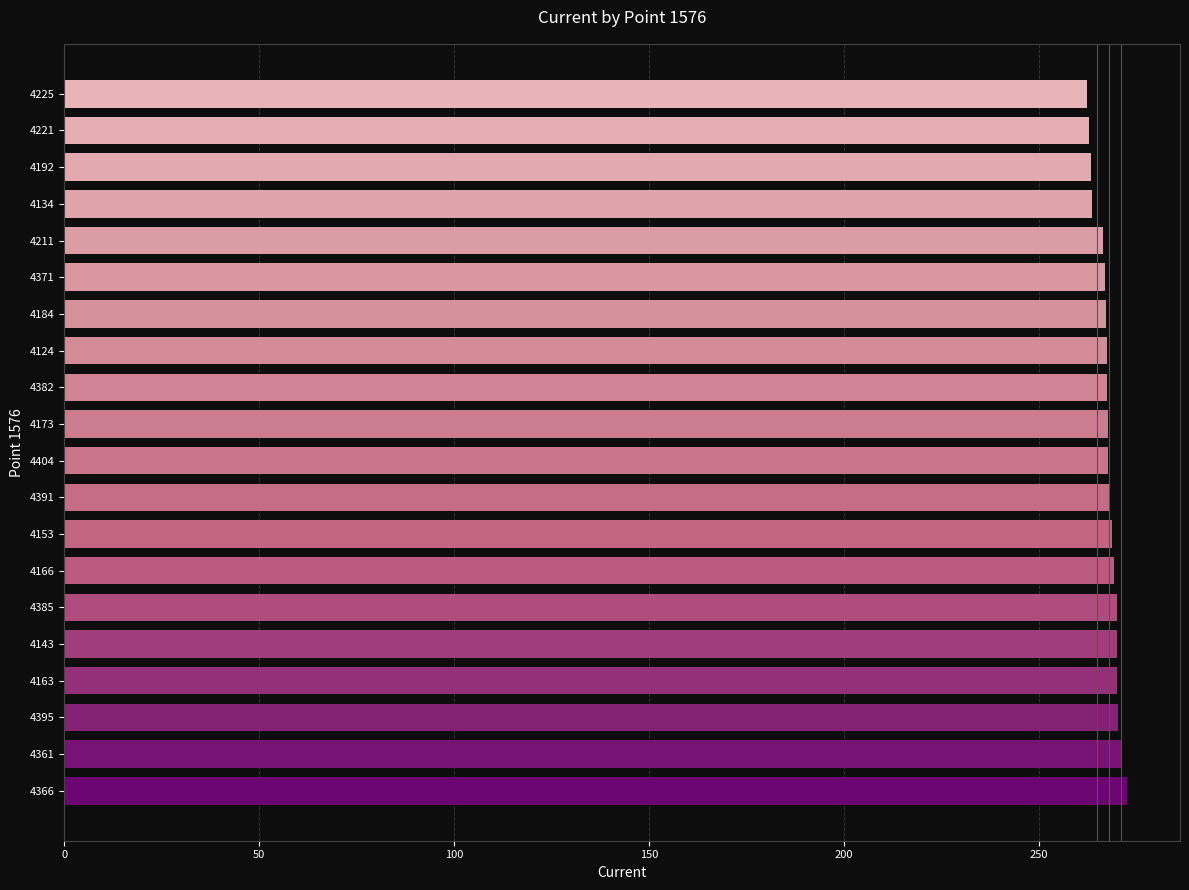

How many values are below 267?

5